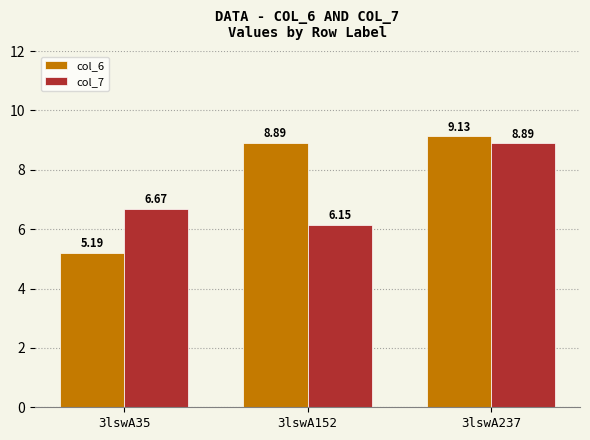

What is the sum of all col_6 values?

23.2